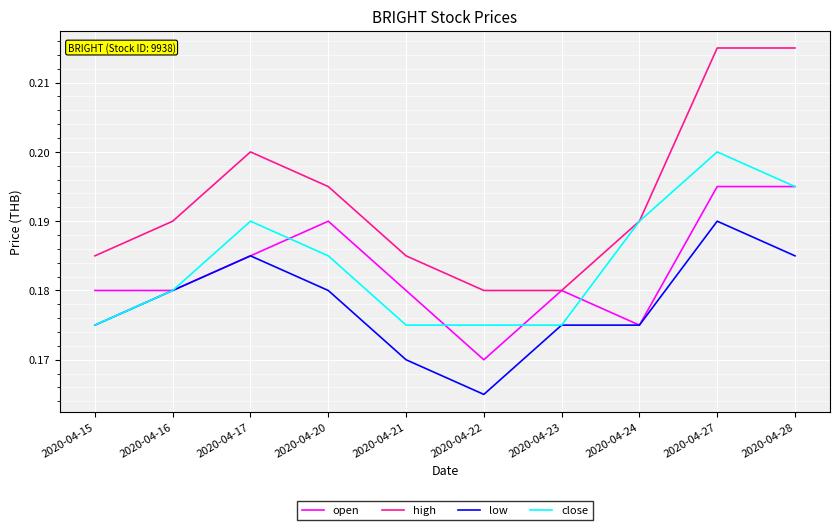

At which category does the chart reach its minimum across all series?

2020-04-22